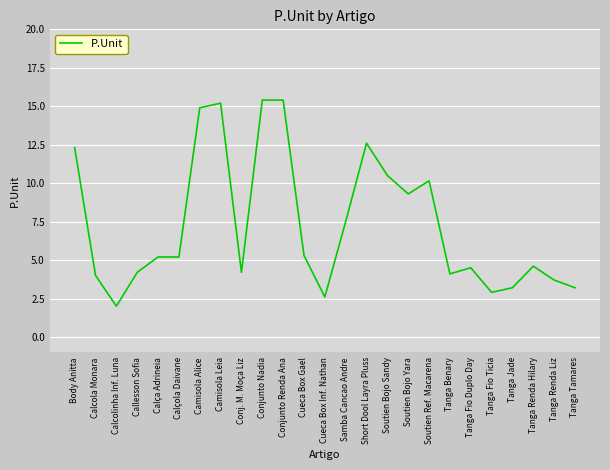

What position from the right is Short Dool Layra Pluss?

11